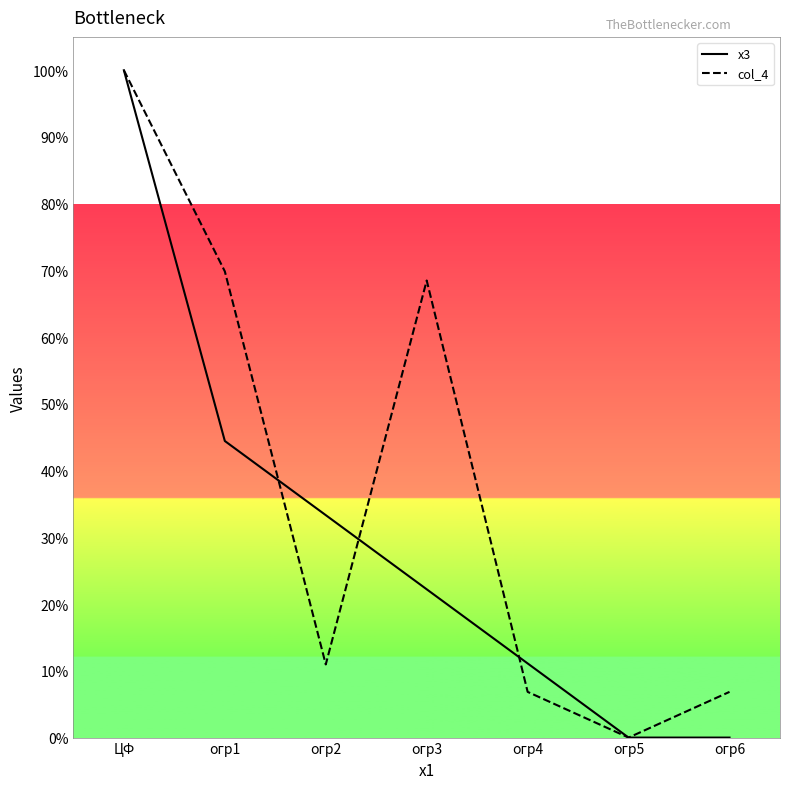

What is the label of the 4th point from the left?

огр3